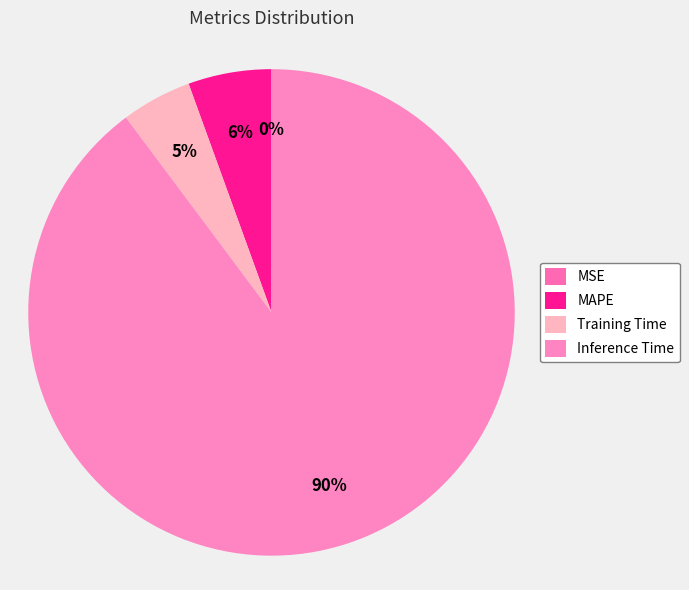

To the nearest percent, what portion does Training Time represent?

5%